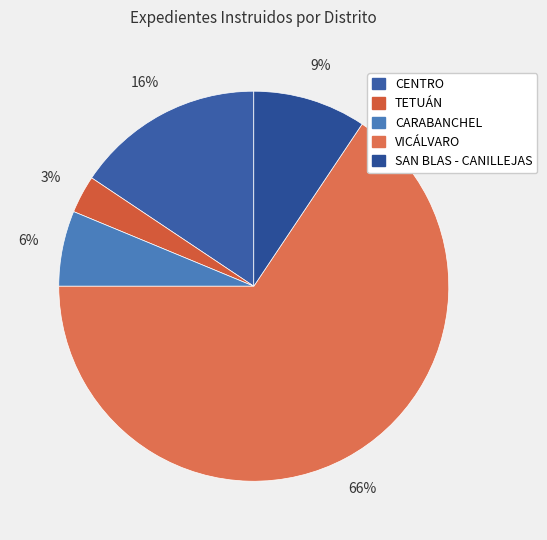

Count the number of slices in the pie.

5